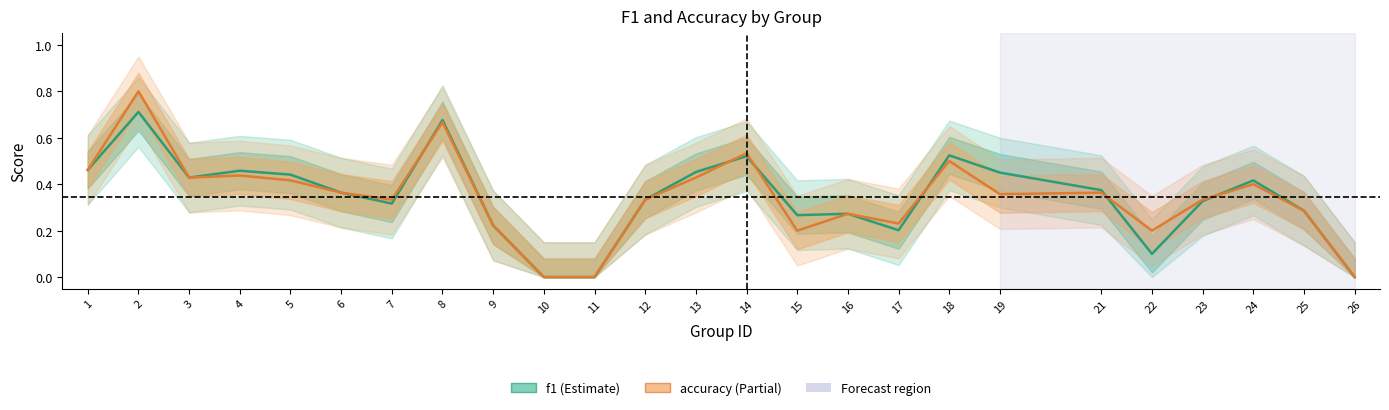

What is the total value across all series at 5?

0.9